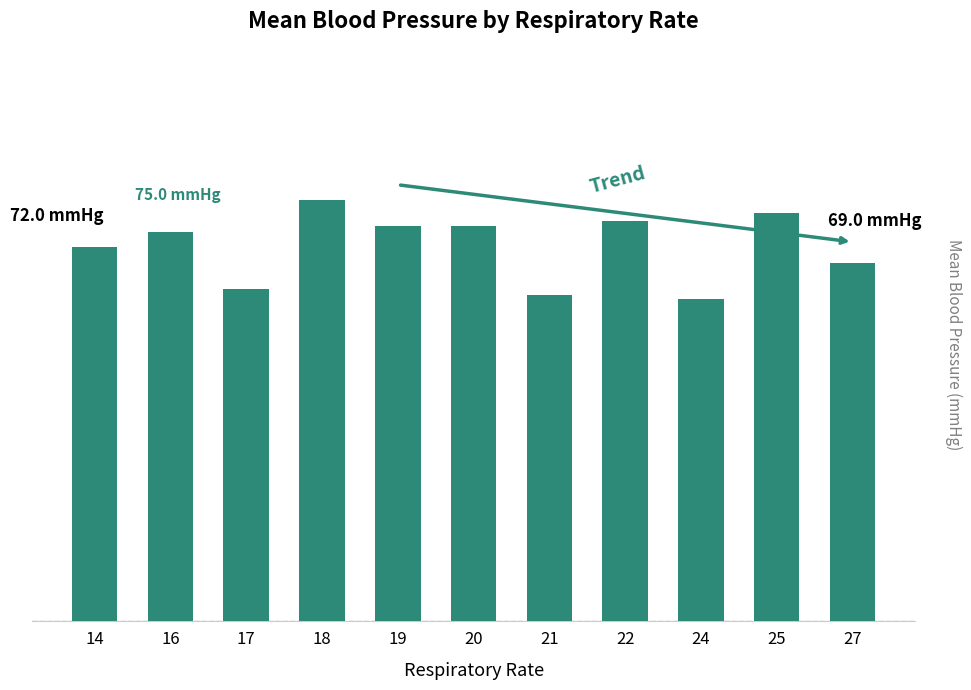

Read the value at 24.

62.0